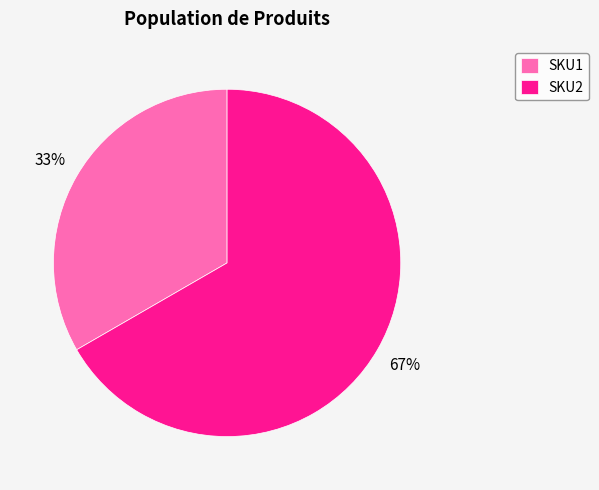

What is the ratio of the value at SKU2 to the value at SKU1?

2.0